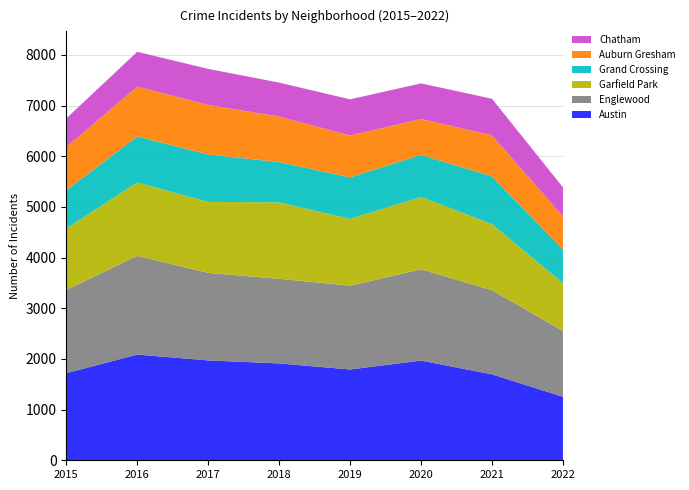

Reading right to left, transcribe all the data shown in this chart.

Austin: 1253	1696	1967	1792	1911	1971	2086	1719
Englewood: 1300	1660	1802	1654	1671	1727	1948	1642
Garfield Park: 943	1304	1429	1317	1508	1401	1449	1214
Grand Crossing: 663	942	829	820	795	936	908	754
Auburn Gresham: 654	811	708	826	898	978	983	852
Chatham: 573	721	703	714	670	711	687	565